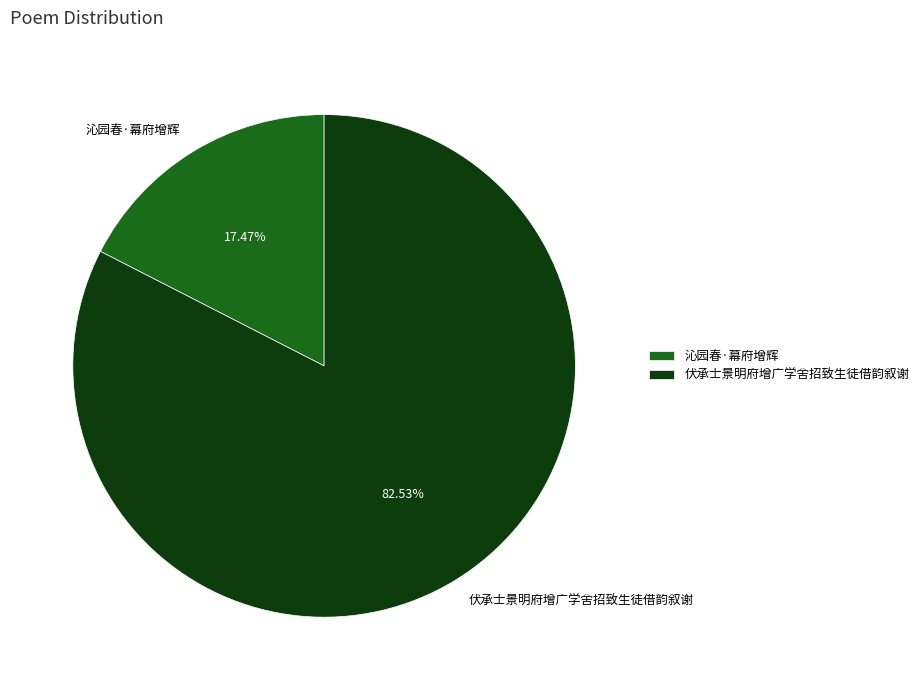

Between 伏承士景明府增广学舍招致生徒借韵叙谢 and 沁园春·幕府增辉, which is larger?

伏承士景明府增广学舍招致生徒借韵叙谢